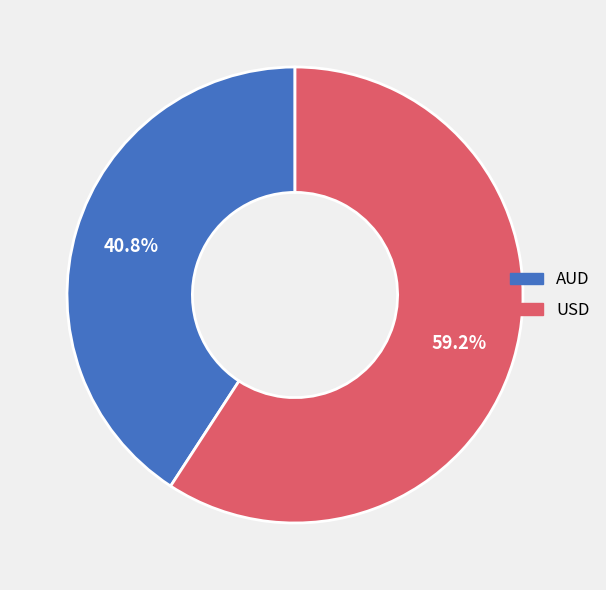

Count the number of slices in the pie.

2